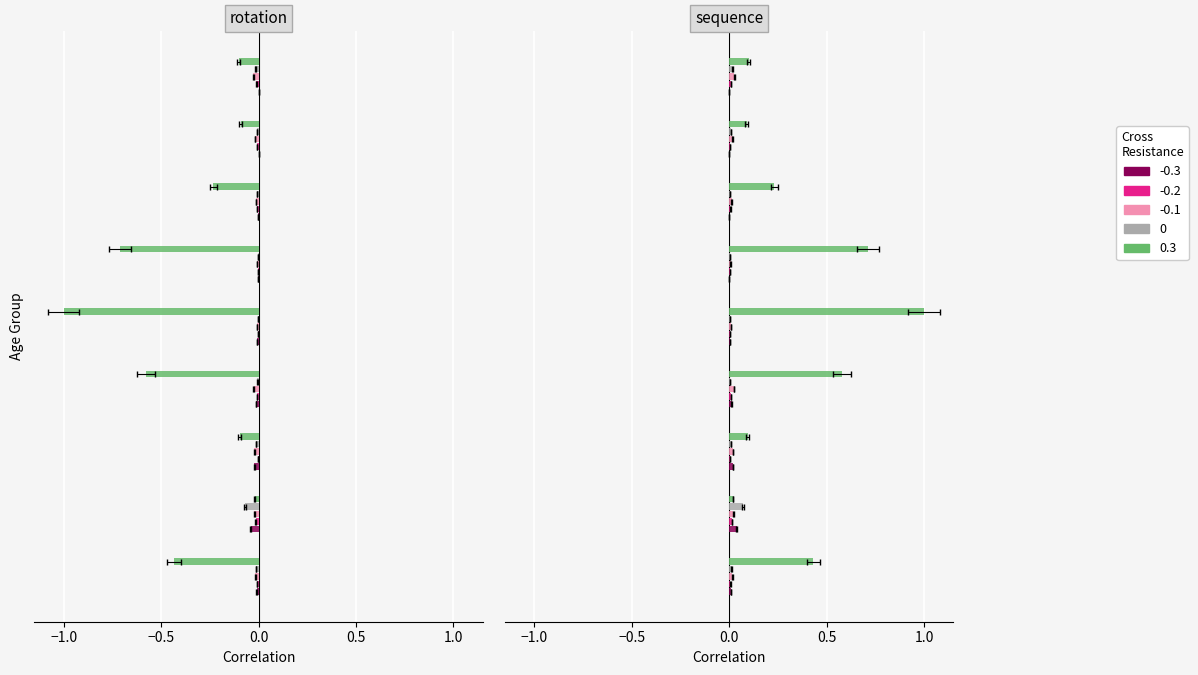

What is the greatest value displayed?

1.0